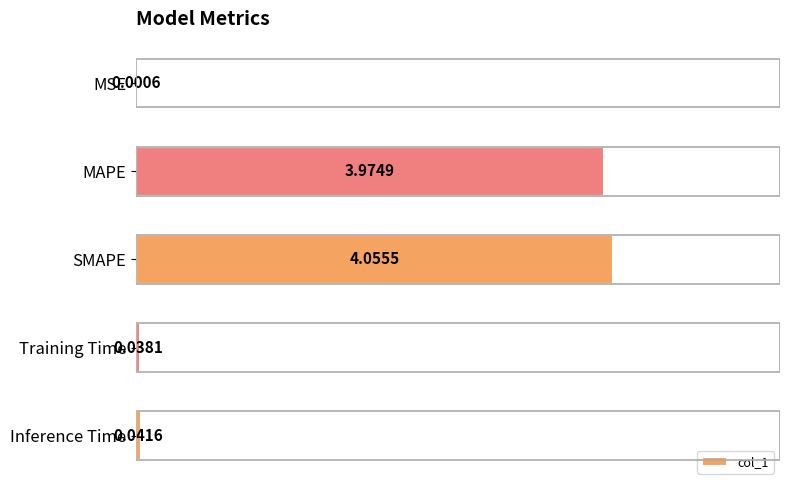

Are the bars horizontal?

Yes